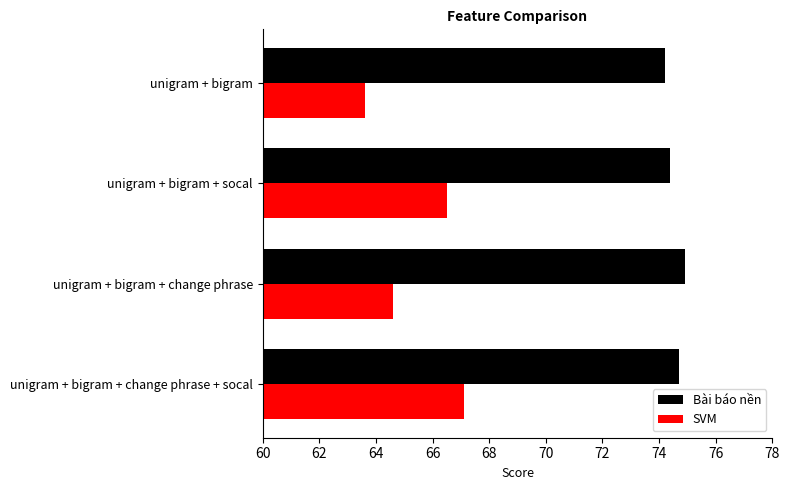

At how many categories does at least one series exceed 64?

4